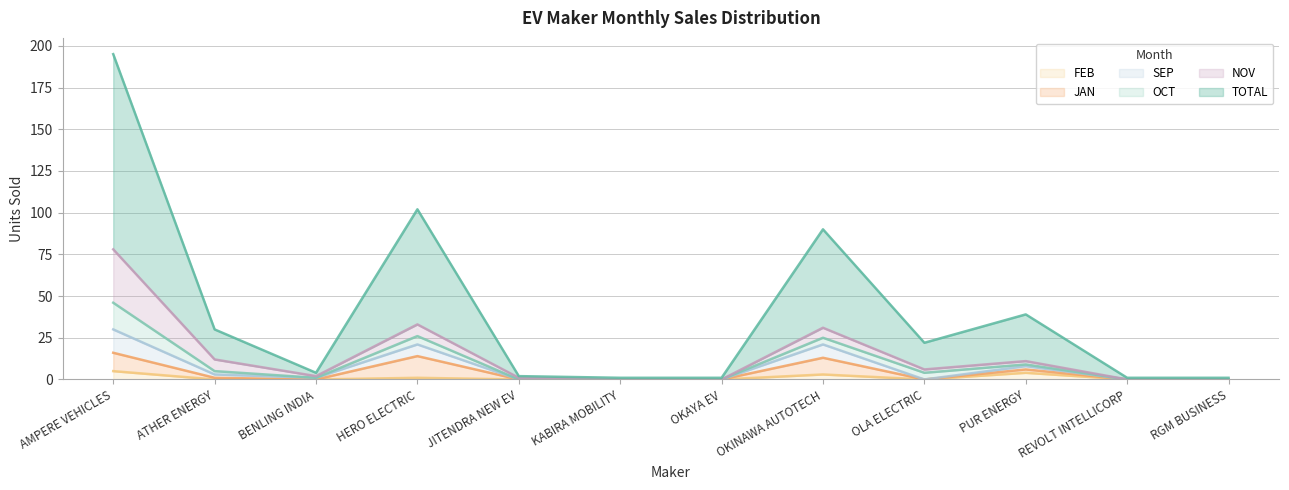

At which label is TOTAL closest to 98?

HERO ELECTRIC